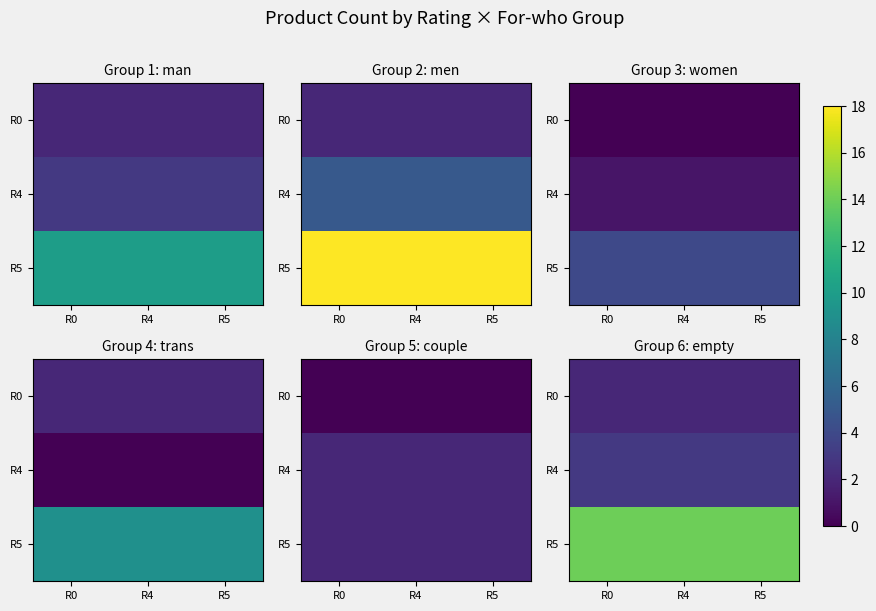

The R5 series shows 6 at R4. True or false?

False